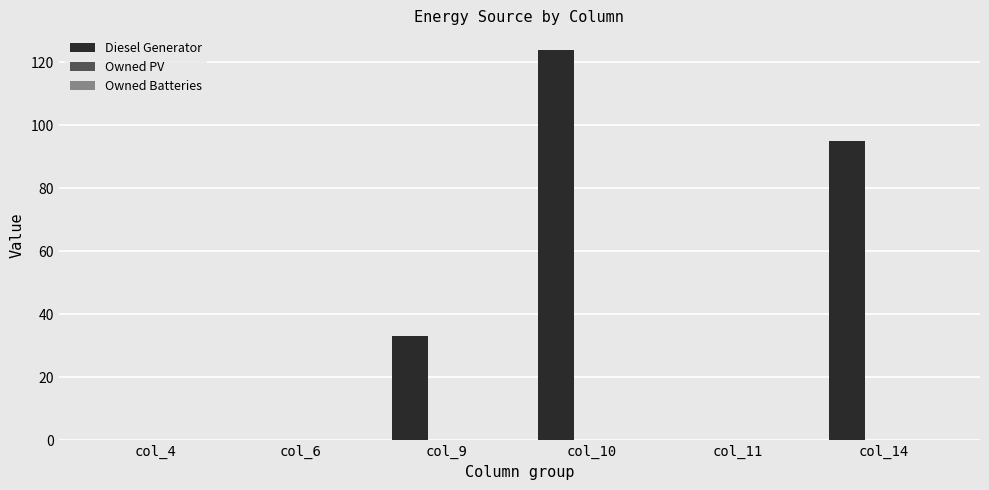

Are the bars horizontal?

No